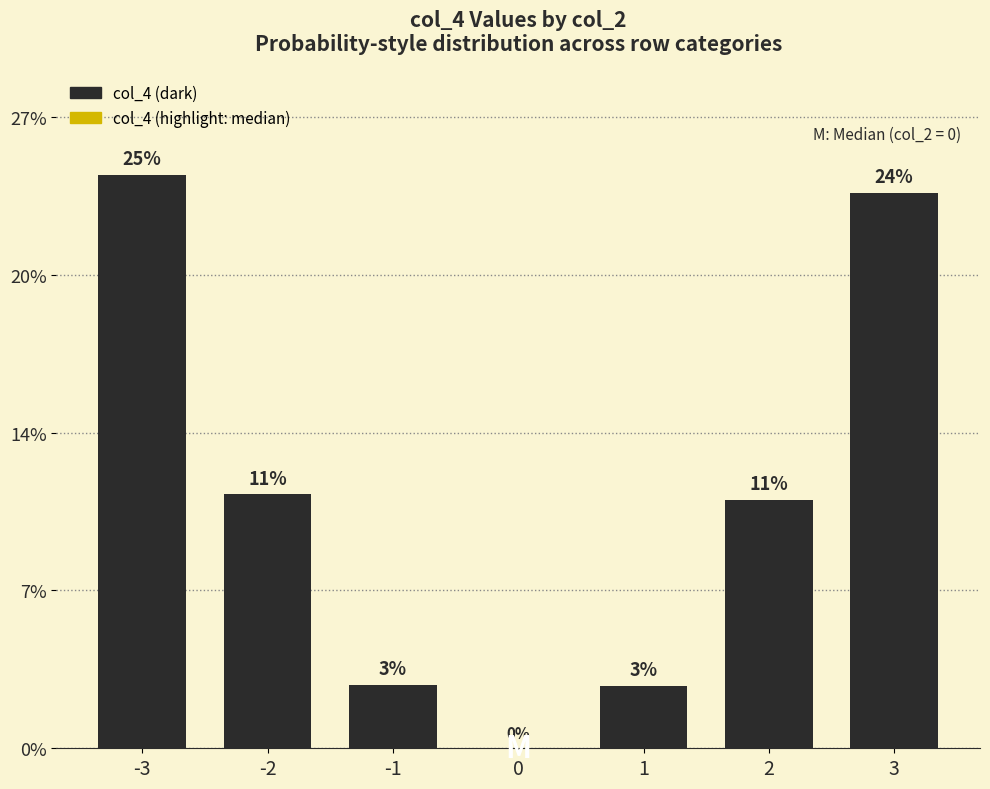

What is the sum of all values?

0.8